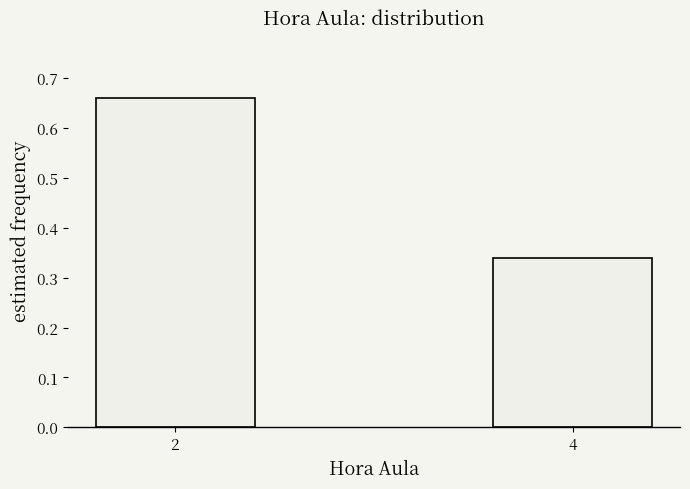

Rank the categories by value from lowest to highest.

4, 2